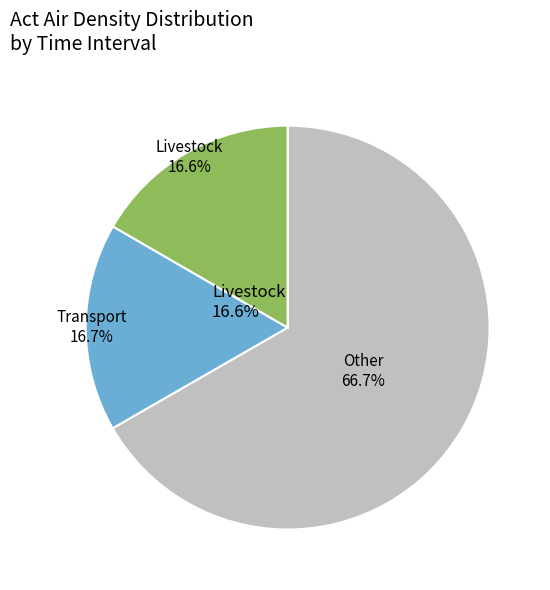

Does any single category account for the majority?

Yes